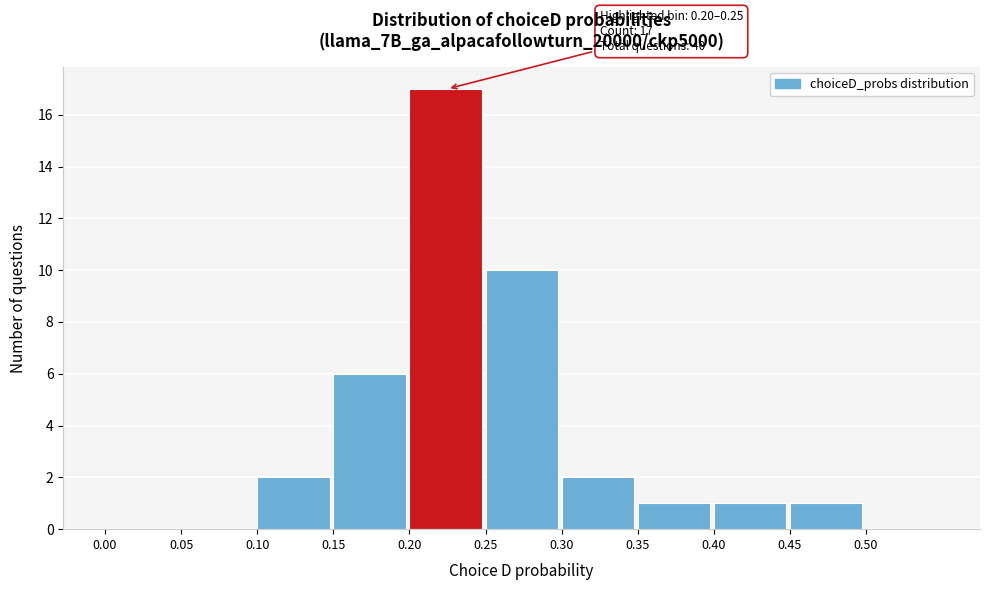

Which range on the x-axis has the tallest bar?

0.20 to 0.25